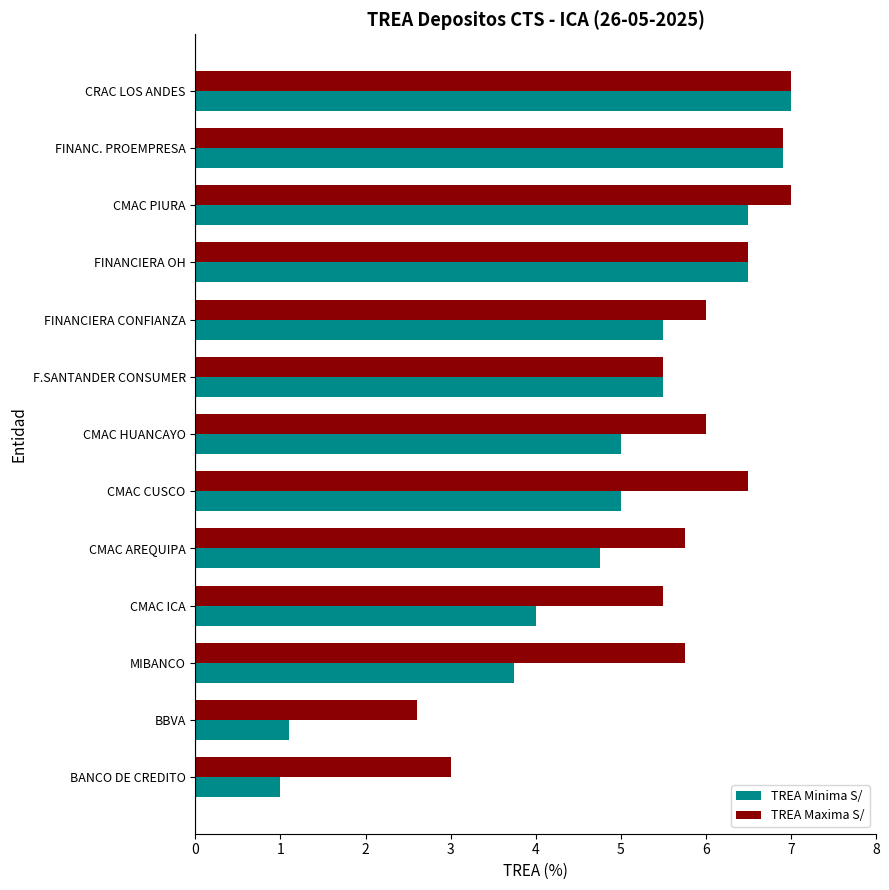

Which series changed the most between FINANC. PROEMPRESA and FINANCIERA CONFIANZA?

TREA Minima S/